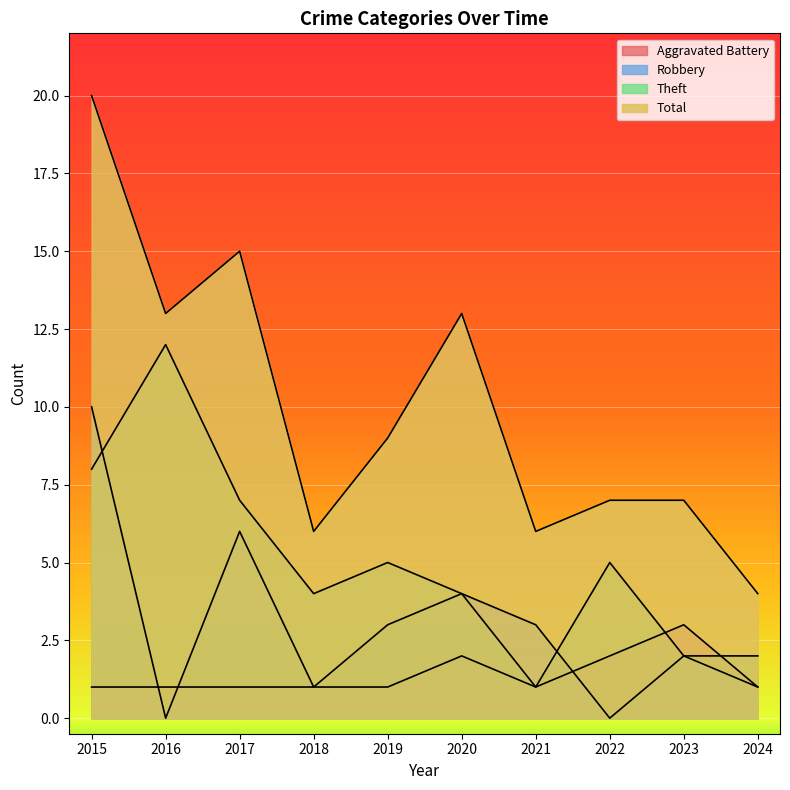

Between 2023 and 2024, which is larger?

2023